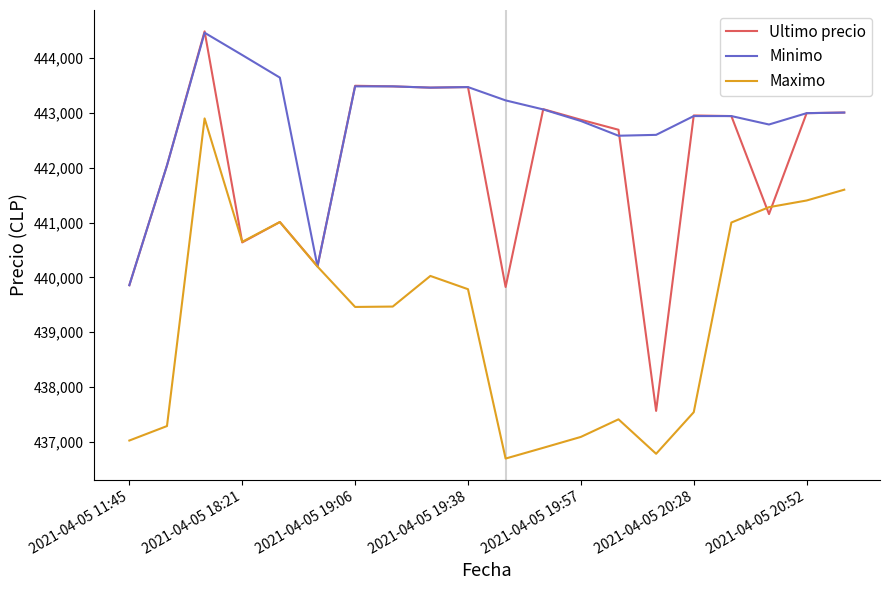

Which series has the widest spread of values?

Ultimo precio